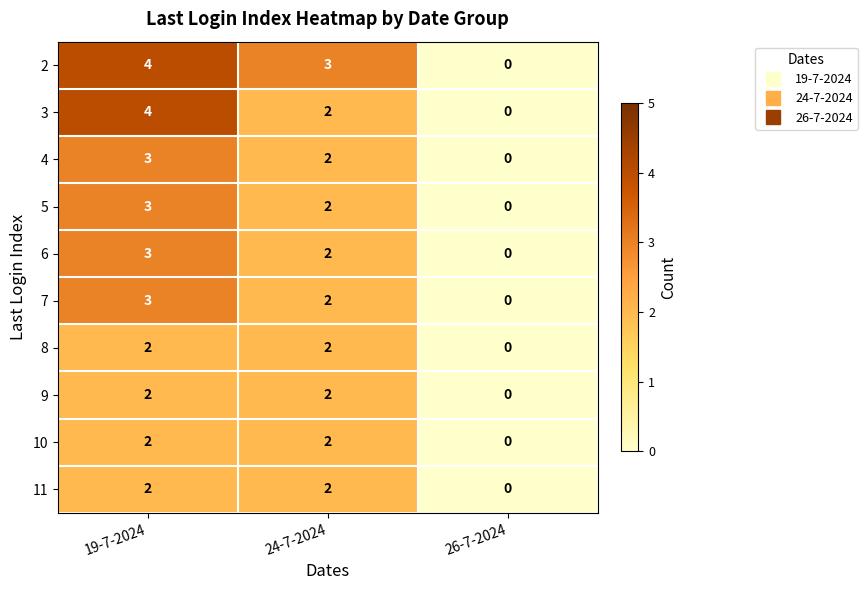

True or false: 10 has a value of 1 at 24-7-2024.

False